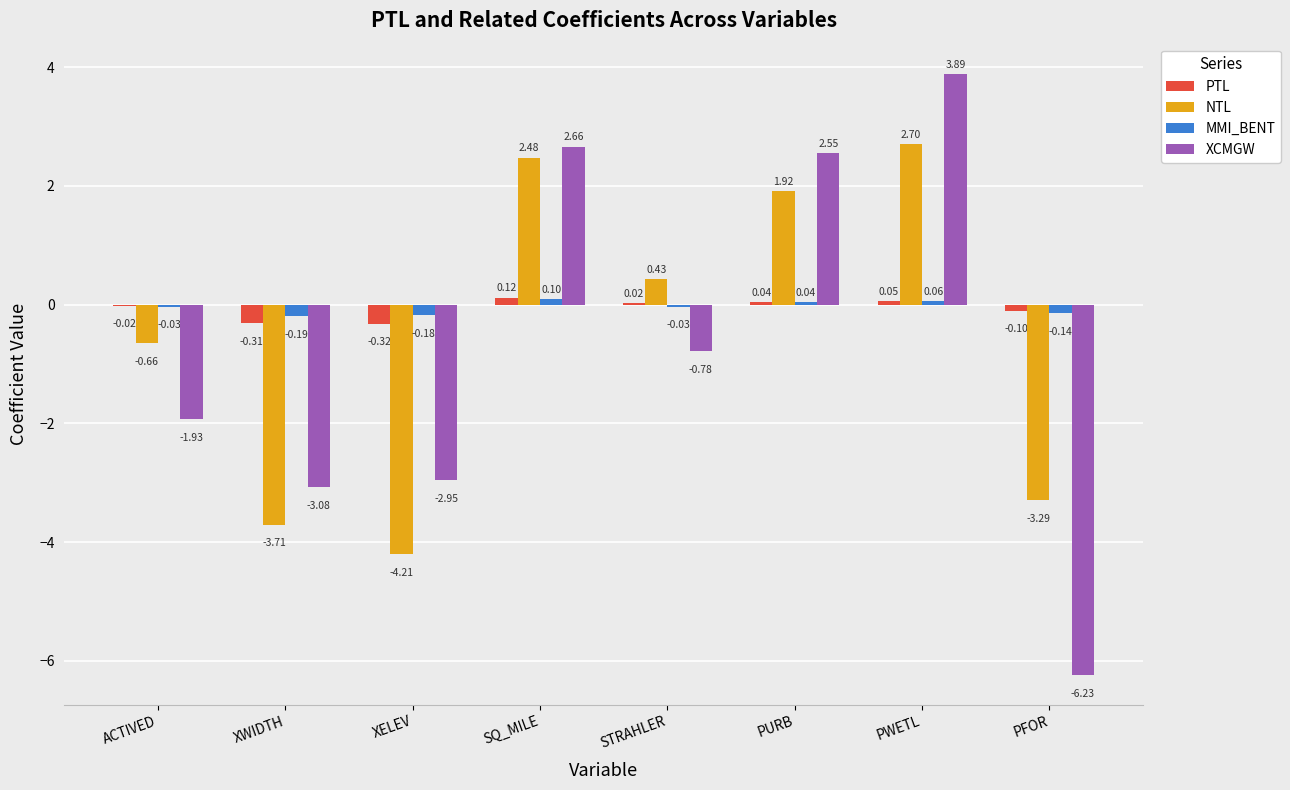

Are the bars horizontal?

No